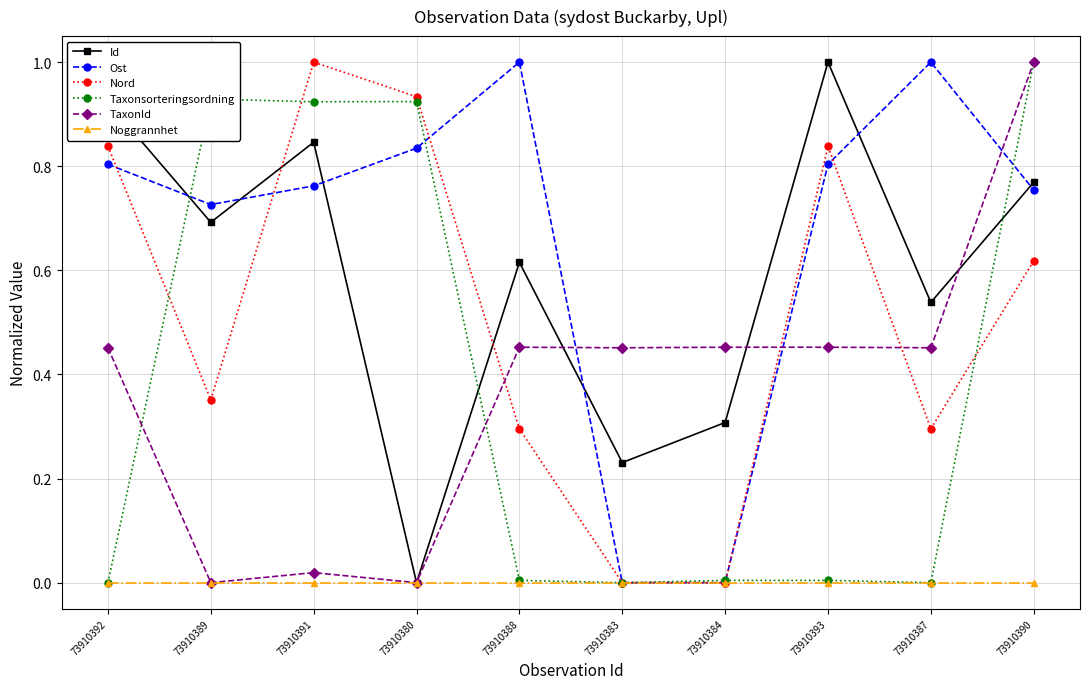

Between which two adjacent categories do Taxonsorteringsordning and Id first intersect?

73910392 and 73910389